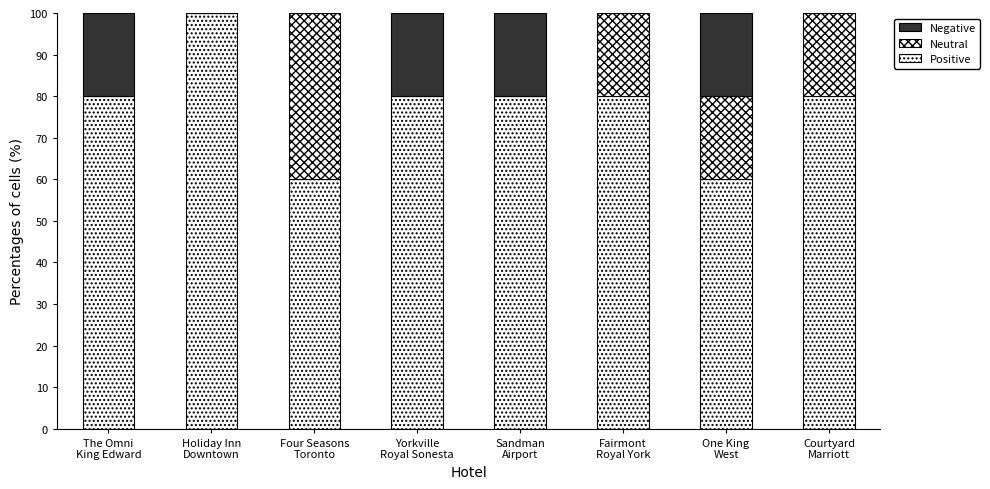

At which label is Neutral closest to 20?

Fairmont
Royal York